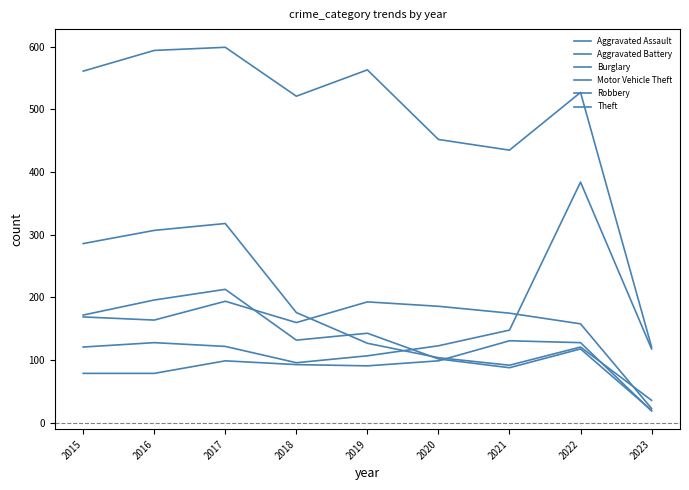

Is this an area chart (filled region under the line)?

No